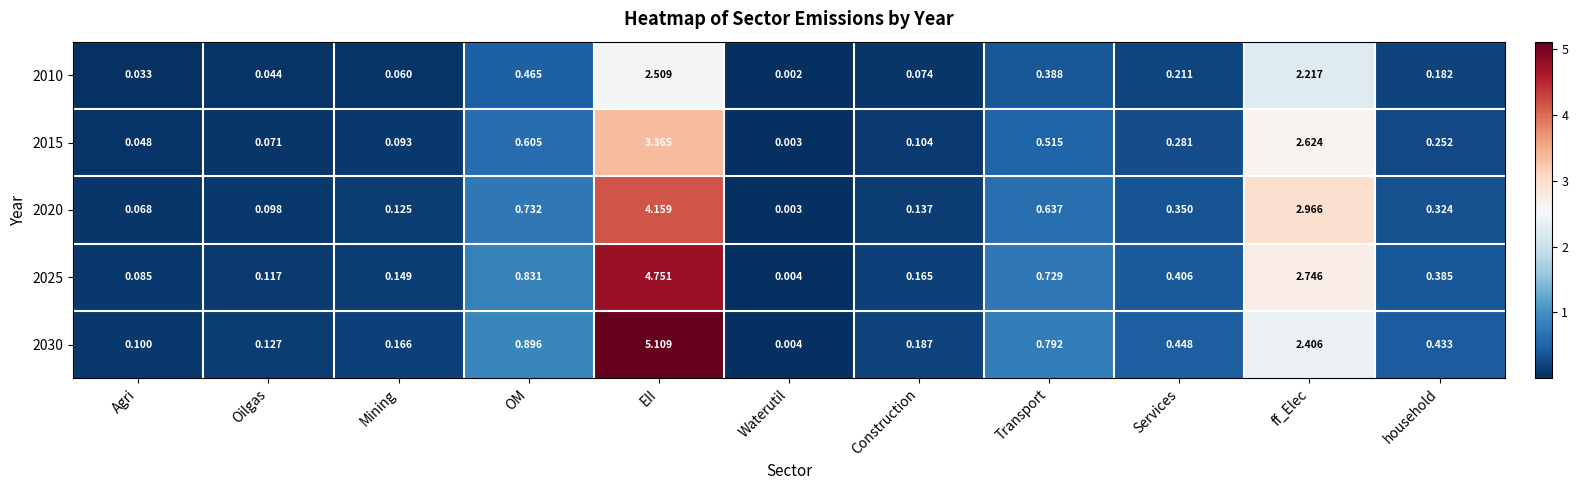

Which label corresponds to the largest value in the chart?

EII